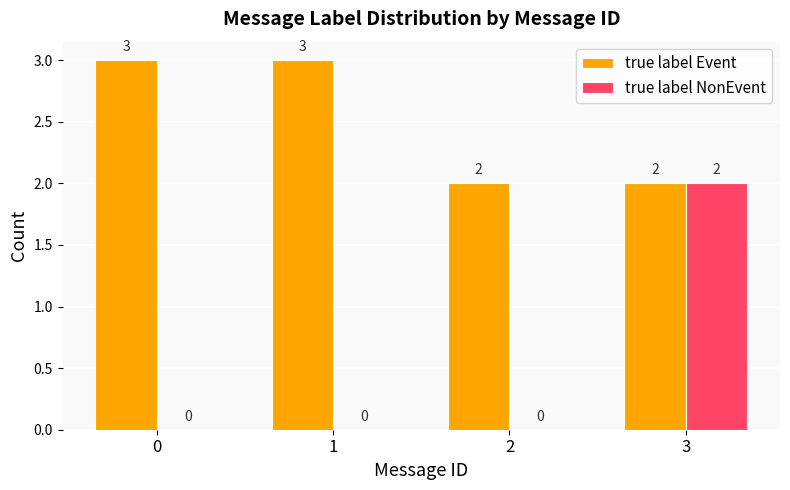

How many data points does each series have?

4